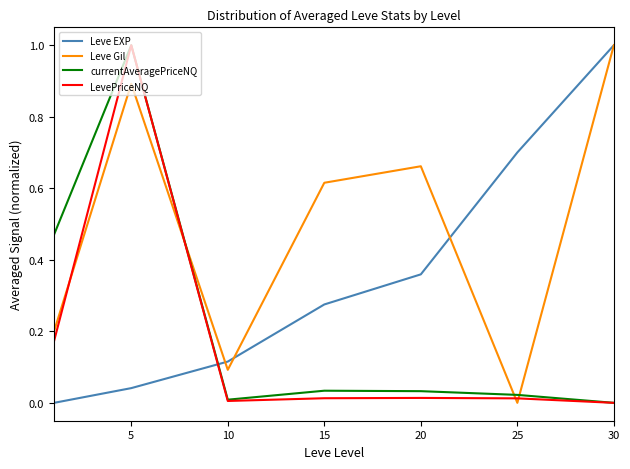

What is the maximum value for LevePriceNQ?

1.0